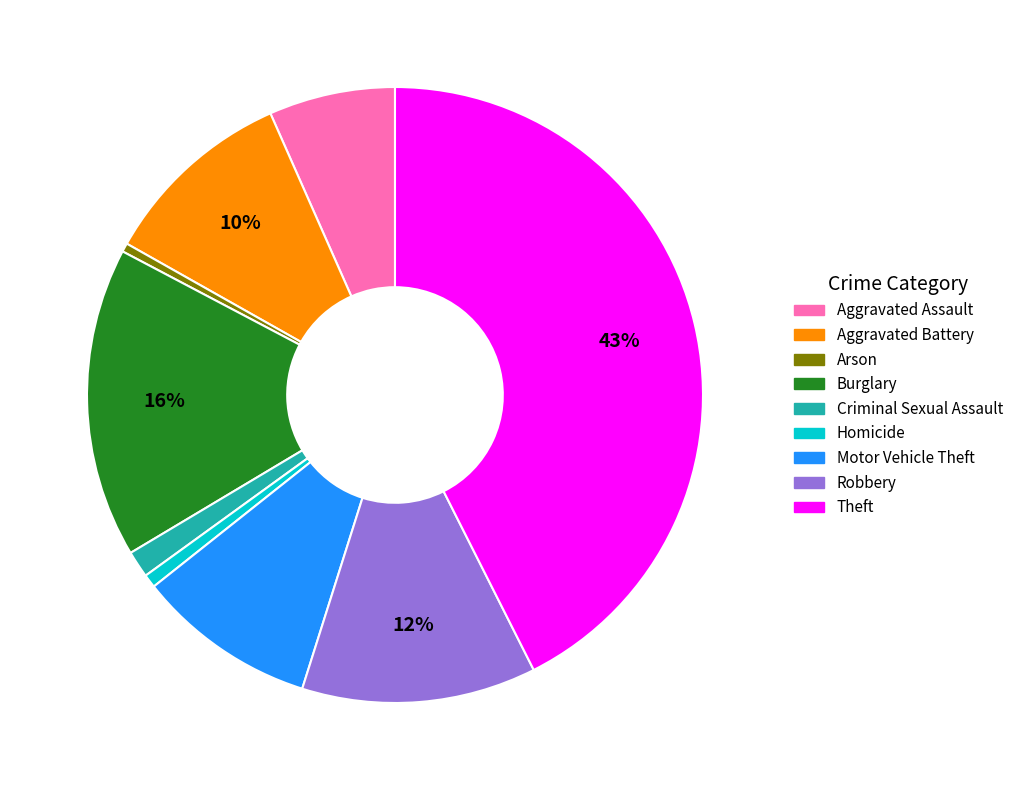

Approximately how many times larger is the value at Aggravated Battery compared to Burglary?

0.6